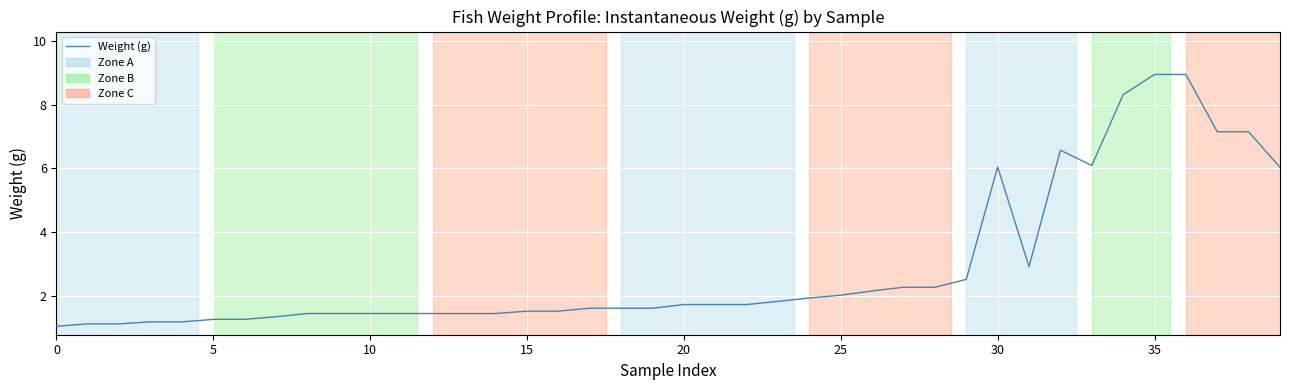

How many lines are shown in the chart?

1